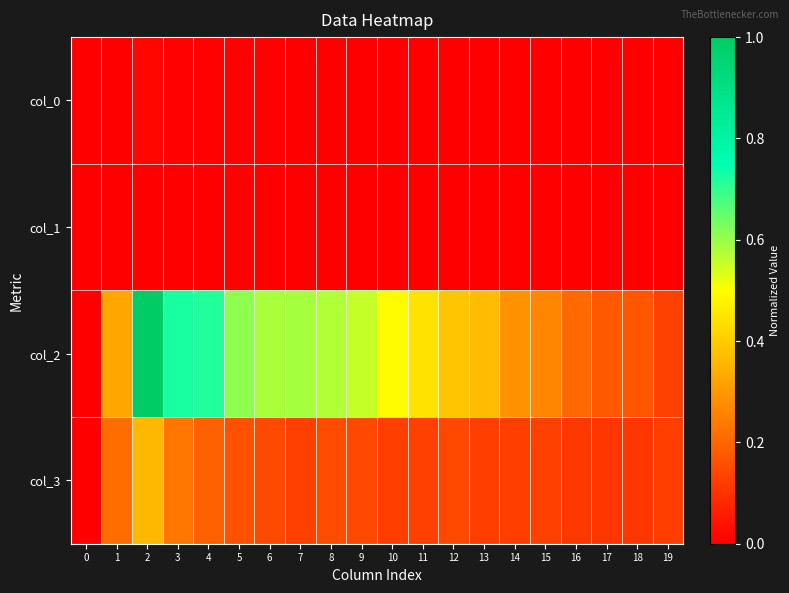

Reading left to right, transcribe all the data shown in this chart.

col_0: 0=0.0	1=0.0	2=0.0	3=0.0	4=0.0	5=0.0	6=0.0	7=0.0	8=0.0	9=0.0	10=0.0	11=0.0	12=0.0	13=0.0	14=0.0	15=0.0	16=0.0	17=0.0	18=0.0	19=0.0
col_1: 0=0.0	1=0.0	2=0.0	3=0.0	4=0.0	5=0.0	6=0.0	7=0.0	8=0.0	9=0.0	10=0.0	11=0.0	12=0.0	13=0.0	14=0.0	15=0.0	16=0.0	17=0.0	18=0.0	19=0.0
col_2: 0=0.0	1=0.3	2=1.0	3=0.7	4=0.7	5=0.6	6=0.6	7=0.6	8=0.6	9=0.6	10=0.5	11=0.4	12=0.4	13=0.4	14=0.3	15=0.3	16=0.2	17=0.2	18=0.2	19=0.1
col_3: 0=0.0	1=0.2	2=0.4	3=0.2	4=0.2	5=0.2	6=0.1	7=0.1	8=0.1	9=0.1	10=0.1	11=0.1	12=0.1	13=0.1	14=0.1	15=0.1	16=0.1	17=0.1	18=0.1	19=0.1